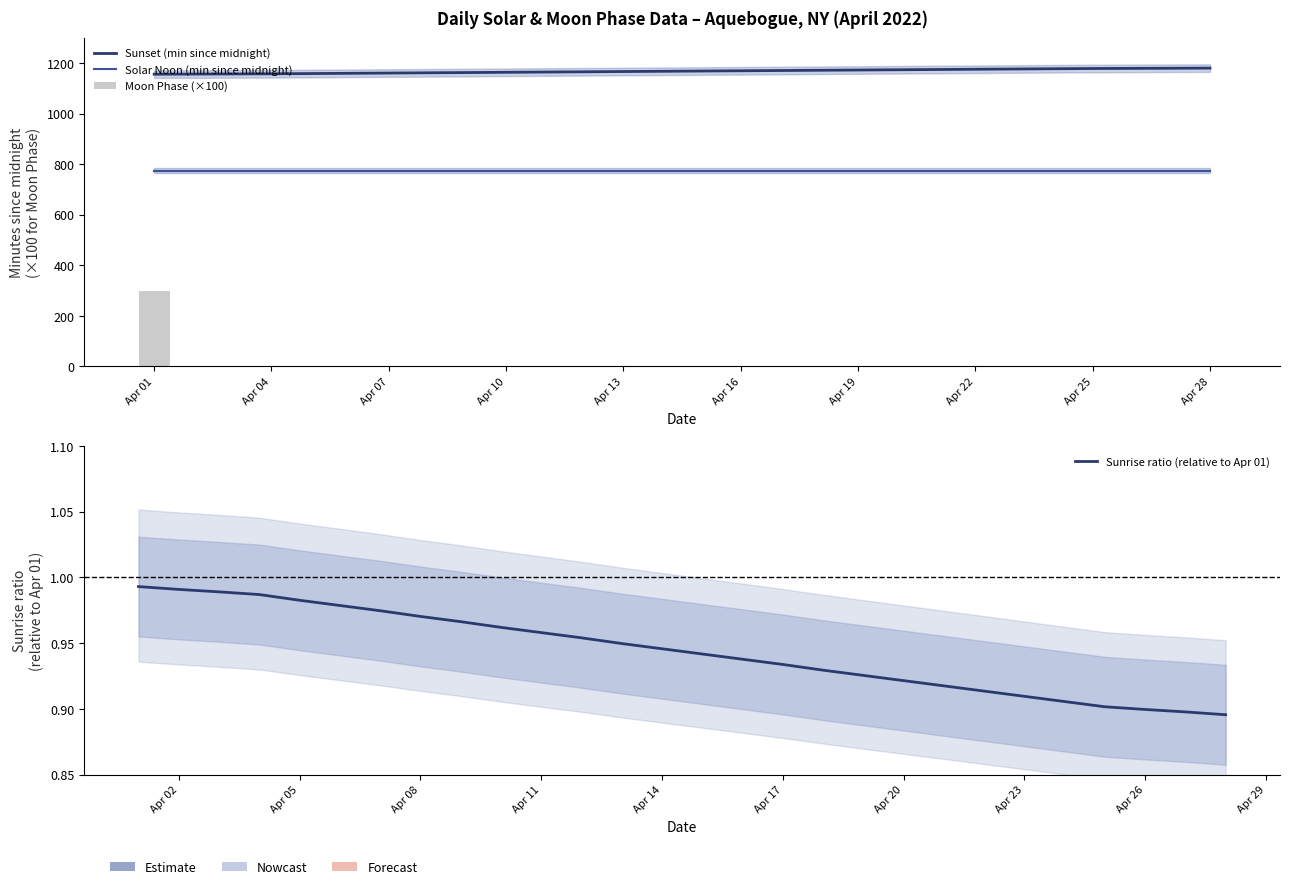

What is the label of the 28th bar from the right?

Apr 01